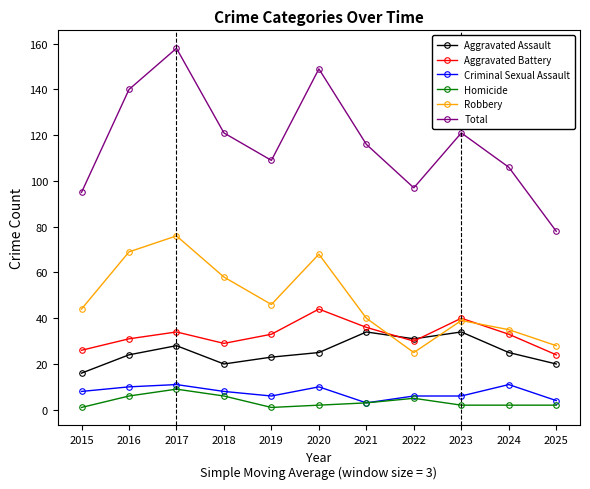

What is the total value across all series at 2024?

212